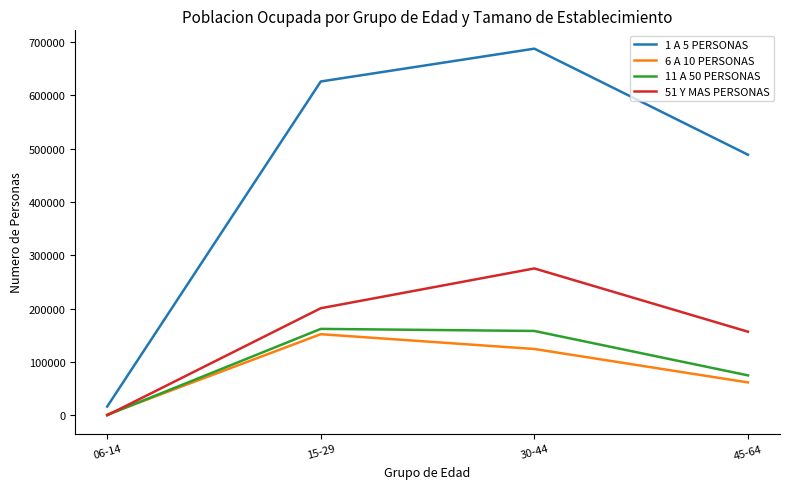

Reading right to left, what are all the values shown in this chart?

1 A 5 PERSONAS: 488790	687631	626113	16634
6 A 10 PERSONAS: 61898	124604	152316	1745
11 A 50 PERSONAS: 75115	158372	162263	735
51 Y MAS PERSONAS: 156975	275606	200980	280